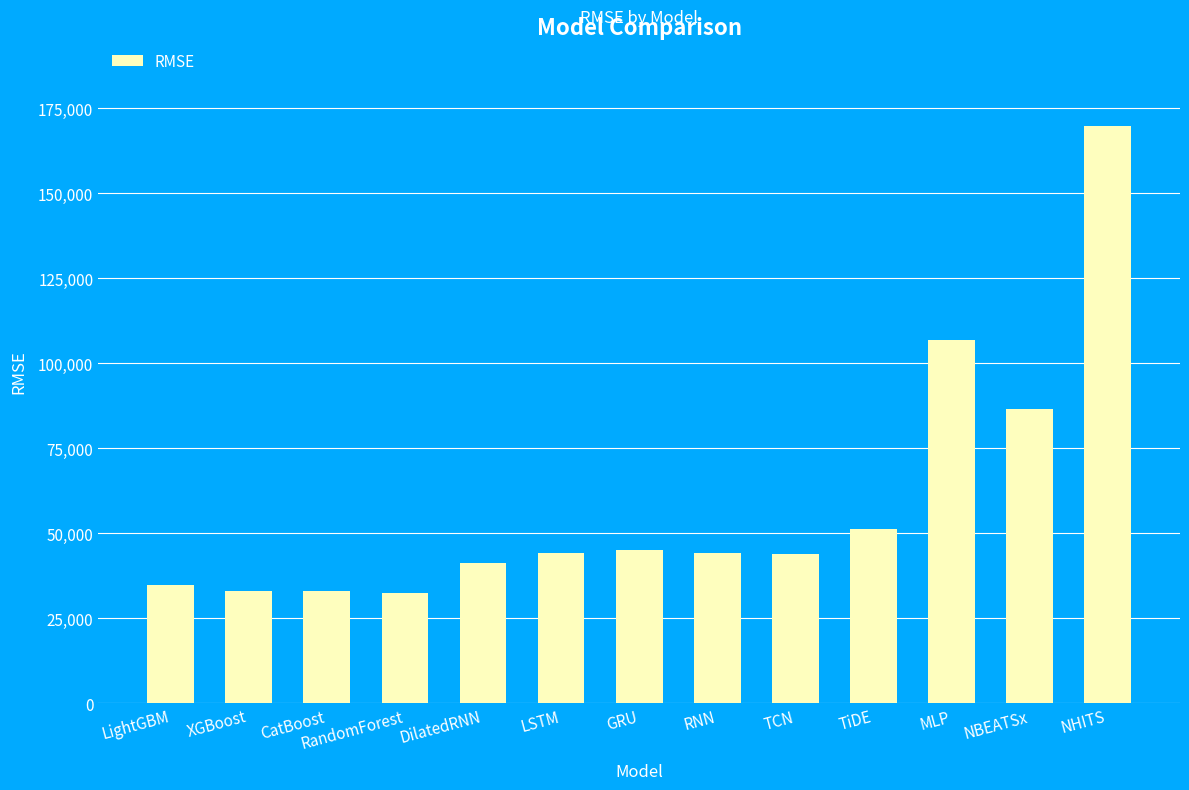

The value at TiDE is 71185.3. True or false?

False